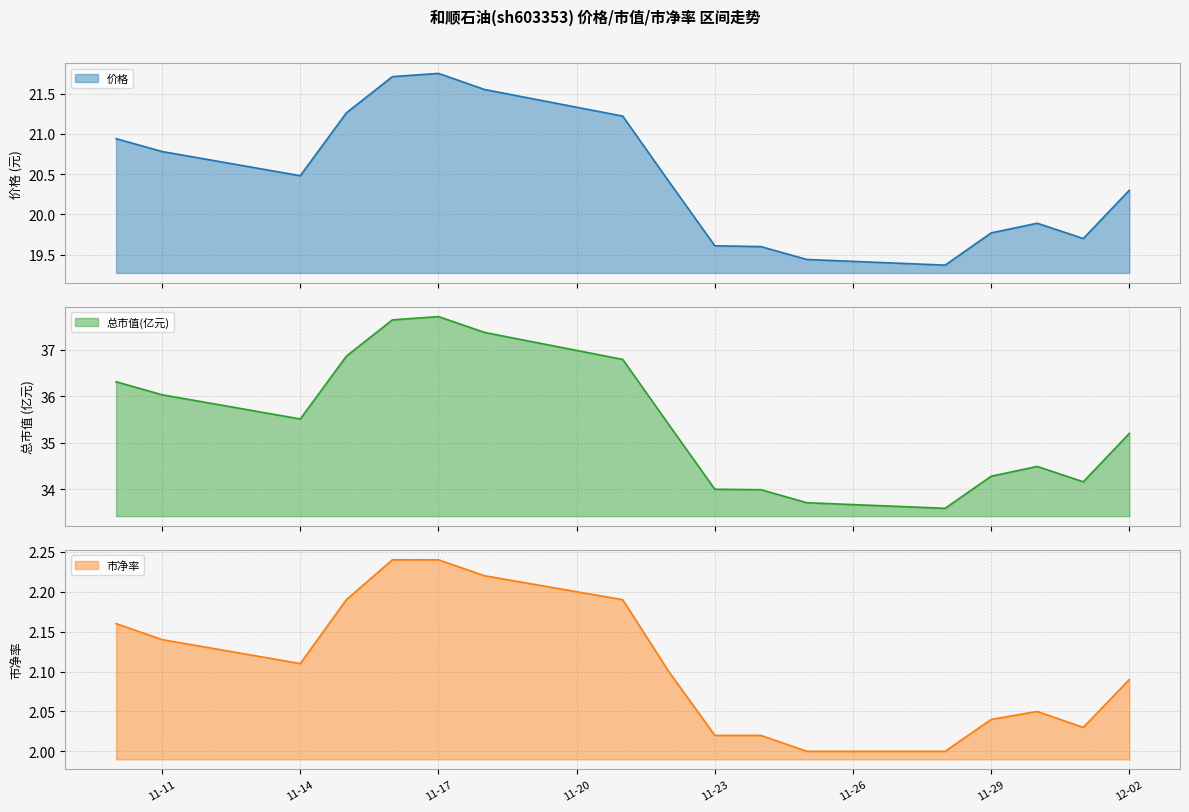

What is the difference between the maximum and minimum values in the 总市值(亿元) series?

4.1